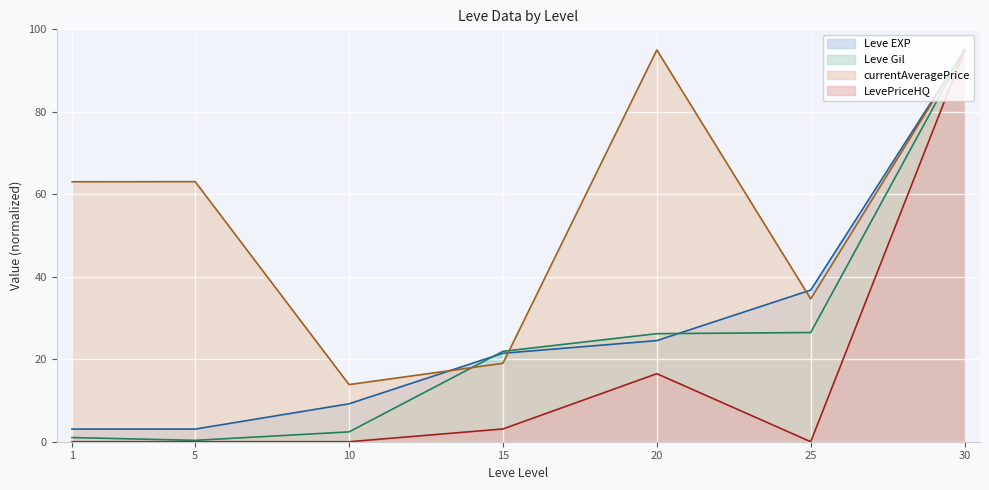

How many lines are shown in the chart?

4